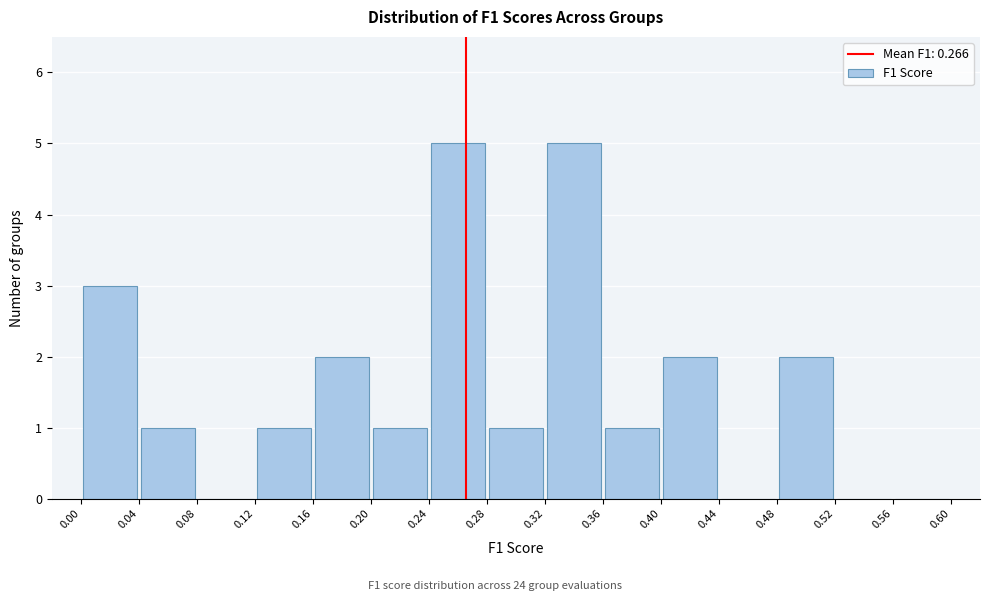

Reading left to right, list every bar in this chart as the range it spans on the x-axis followed by its height. The values are not printed on the chart, so give them approximately, as read against the axis.

0.00 to 0.04: 3
0.04 to 0.08: 1
0.08 to 0.12: 0
0.12 to 0.16: 1
0.16 to 0.20: 2
0.20 to 0.24: 1
0.24 to 0.28: 5
0.28 to 0.32: 1
0.32 to 0.36: 5
0.36 to 0.40: 1
0.40 to 0.44: 2
0.44 to 0.48: 0
0.48 to 0.52: 2
0.52 to 0.56: 0
0.56 to 0.60: 0